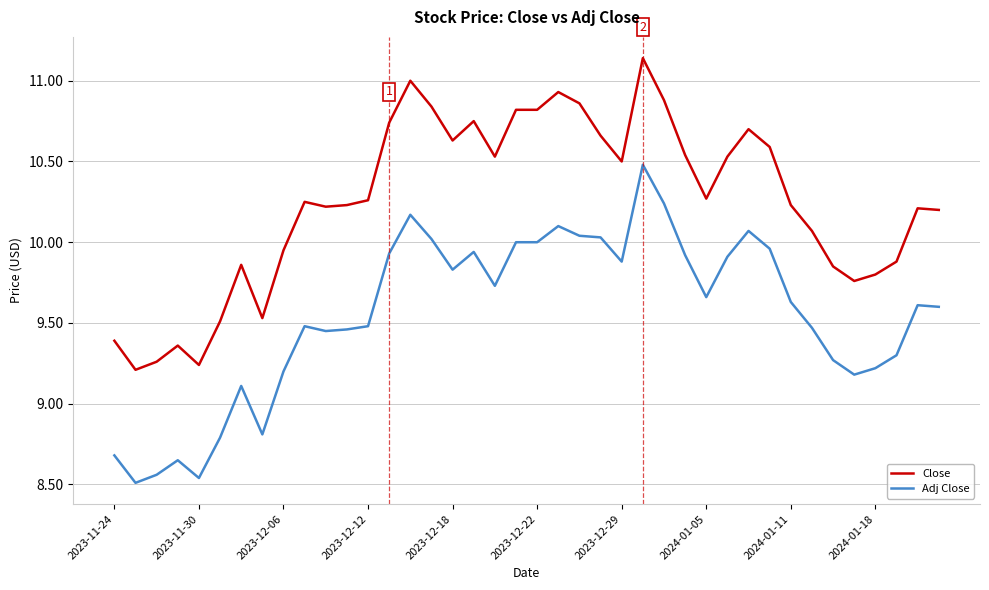

What is the difference between the maximum and minimum values in the Close series?

1.9